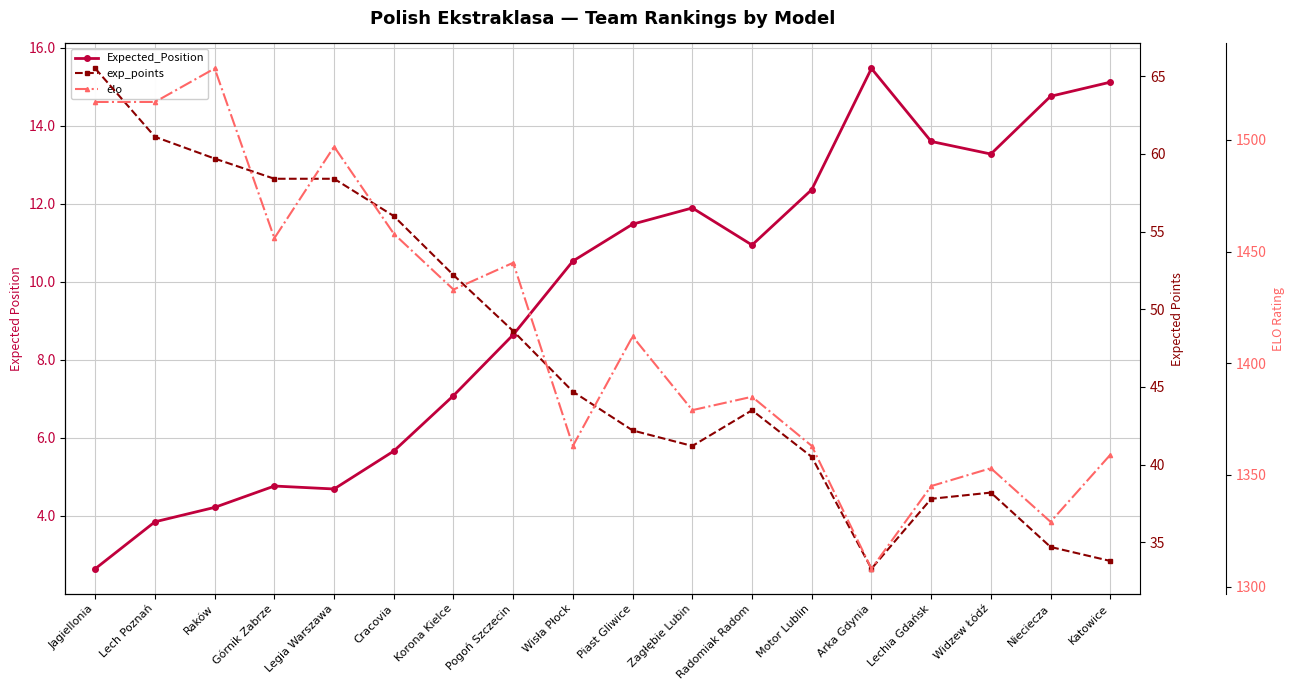

At which label does exp_points reach its peak?

Jagiellonia